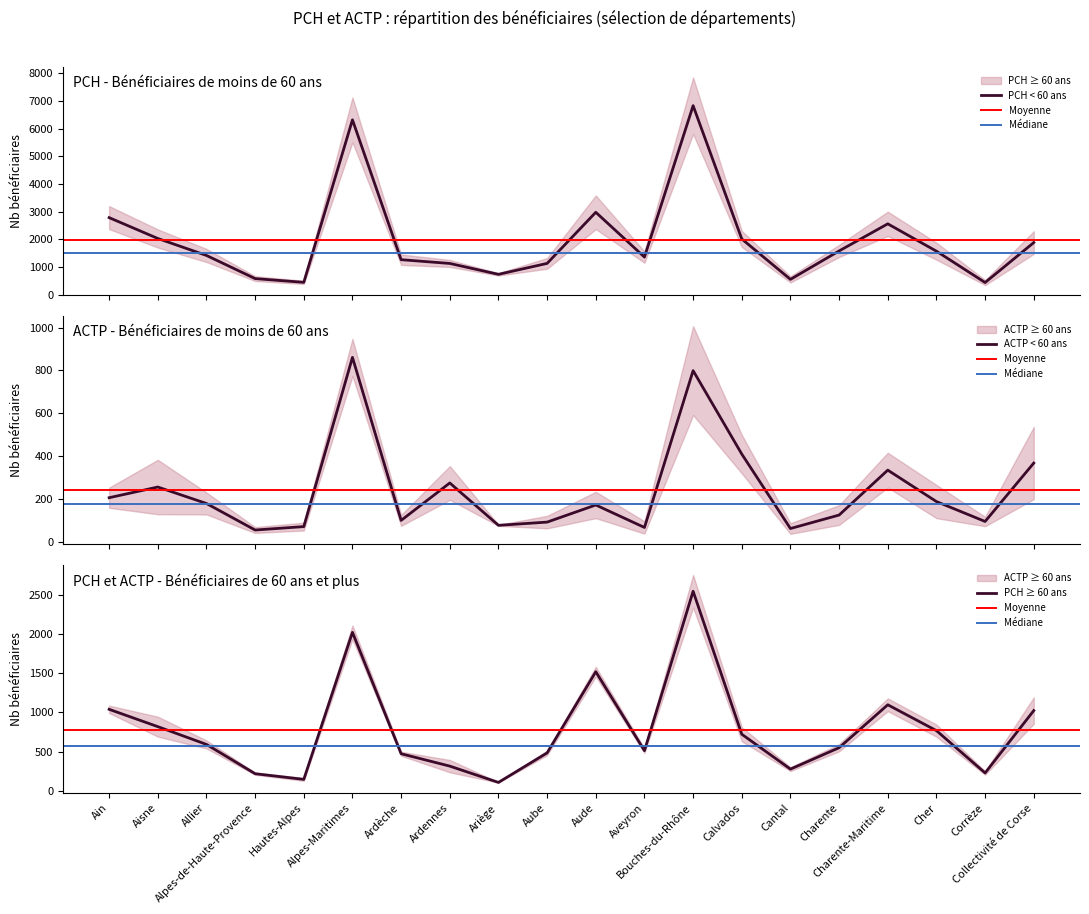

Which series changed the most between Alpes-de-Haute-Provence and Charente?

PCH < 60 ans